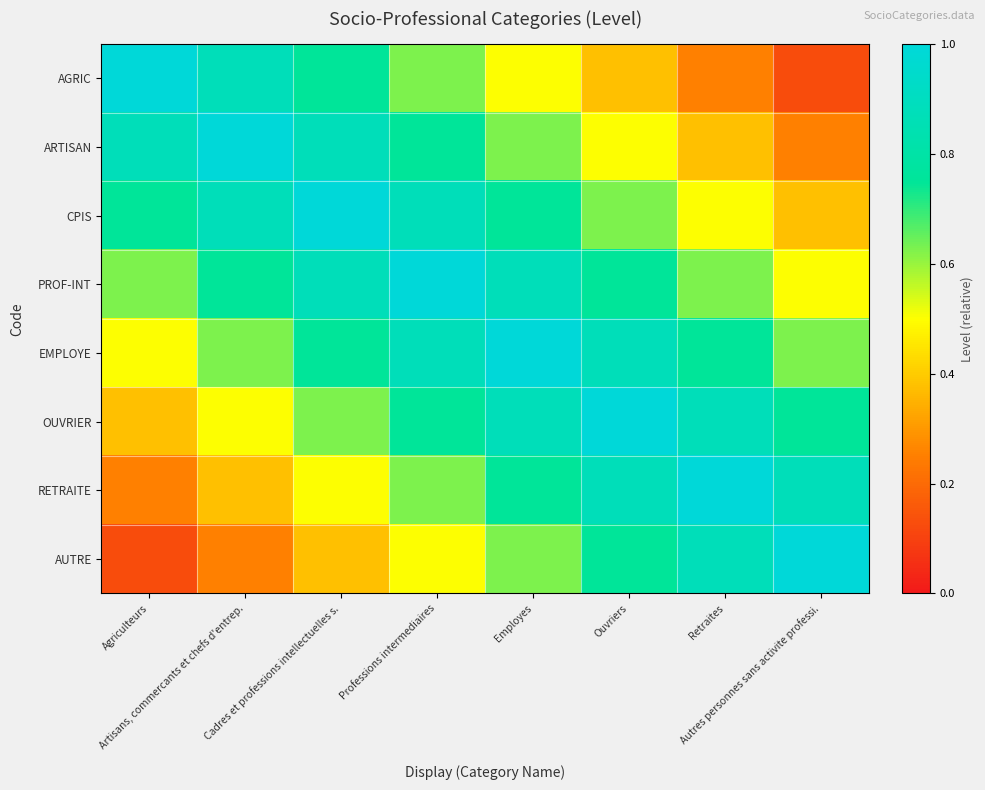

What is the total value across all series at Agriculteurs?

4.5